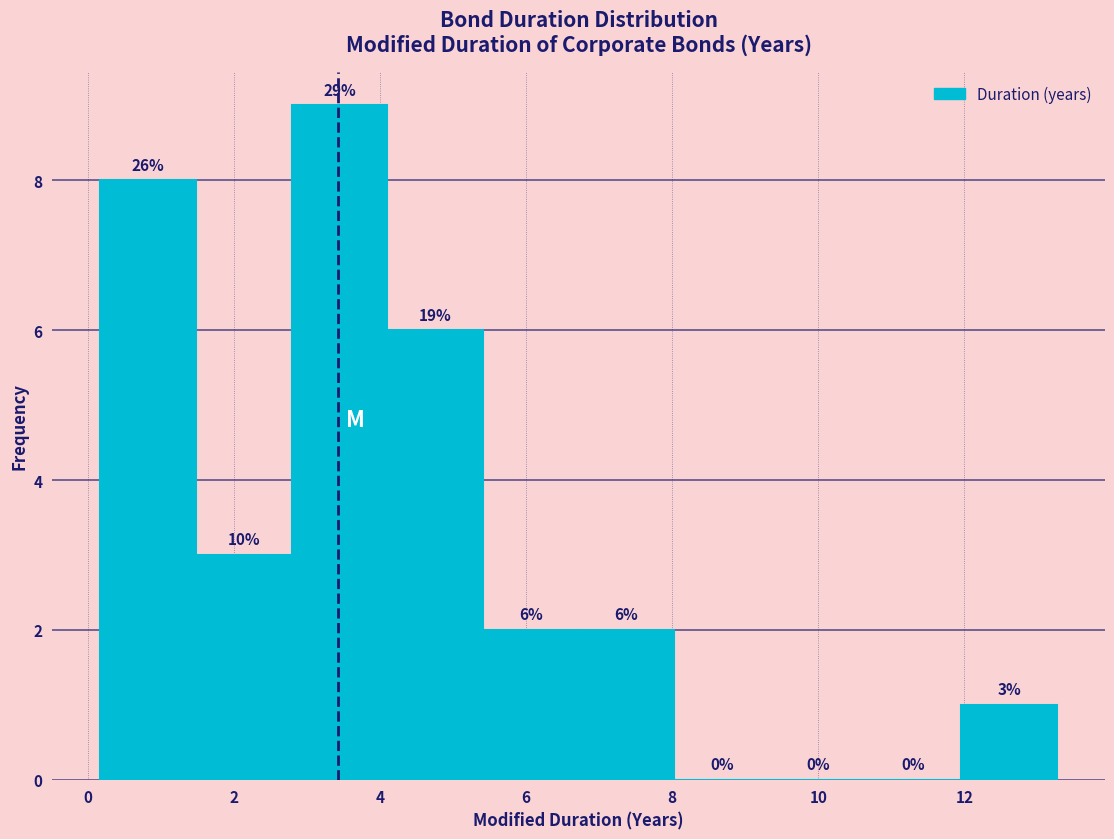

Which range on the x-axis has the tallest bar?

2.8 to 4.2